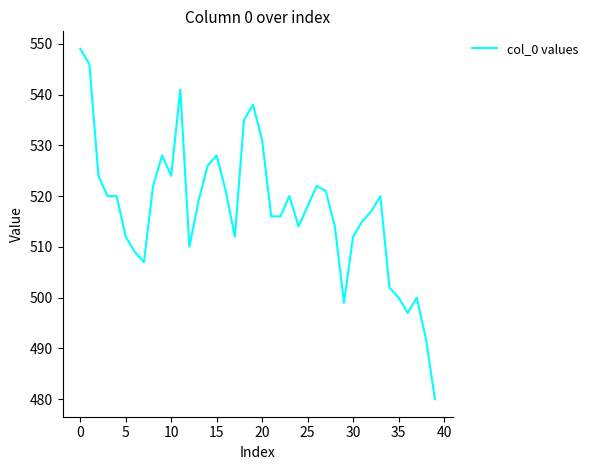

What is the difference between the maximum and minimum values?

69